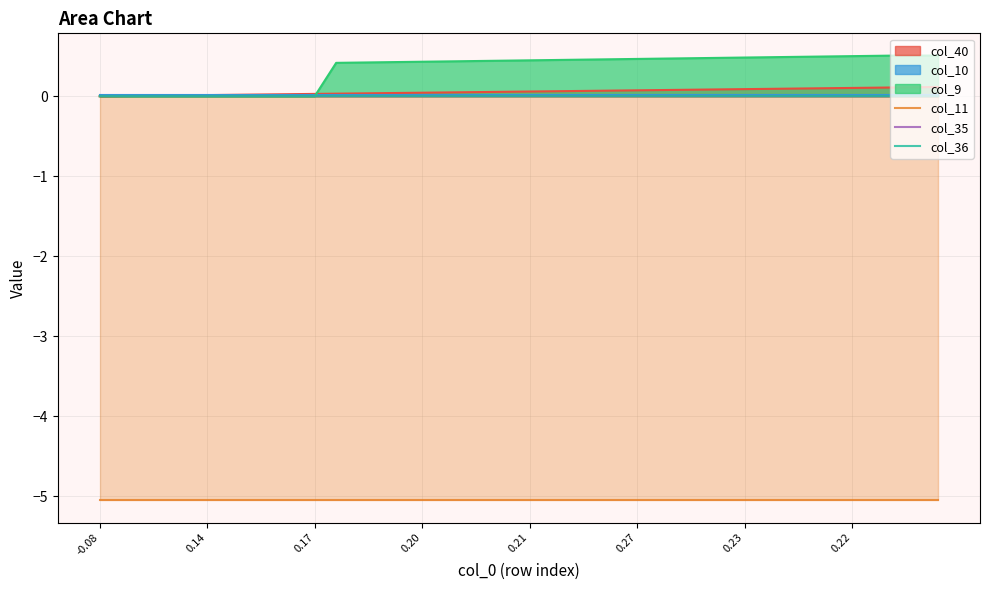

True or false: col_11 and col_9 cross at least once.

False